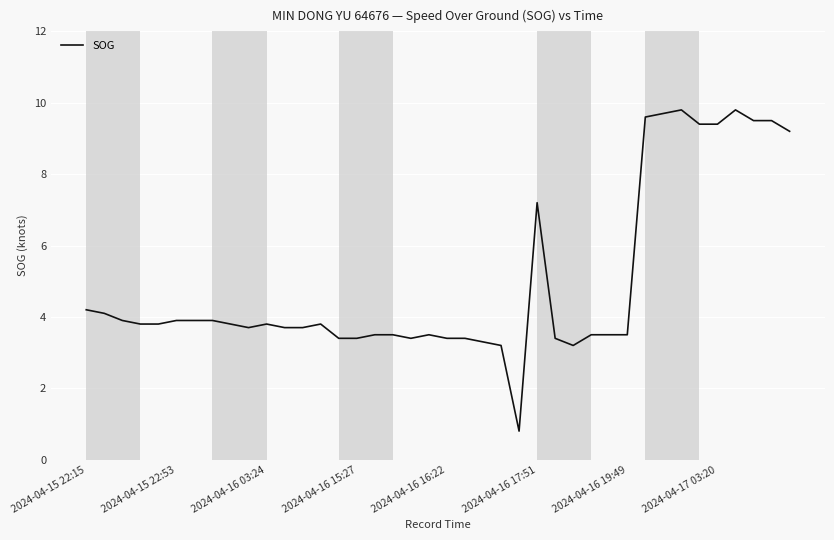

What is the difference between the maximum and minimum values?

9.0